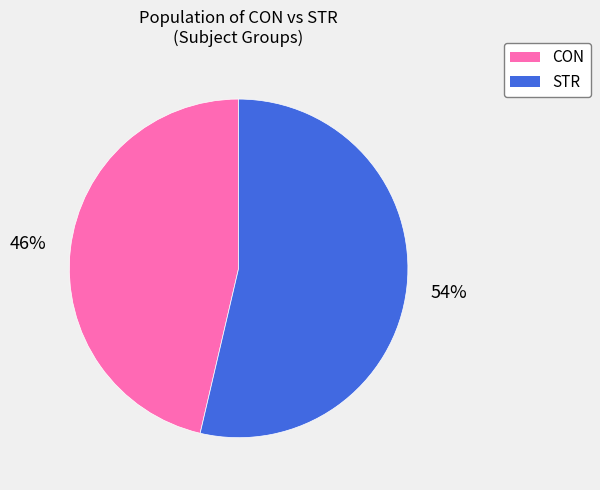

Is it true that CON is 37% of the pie?

False